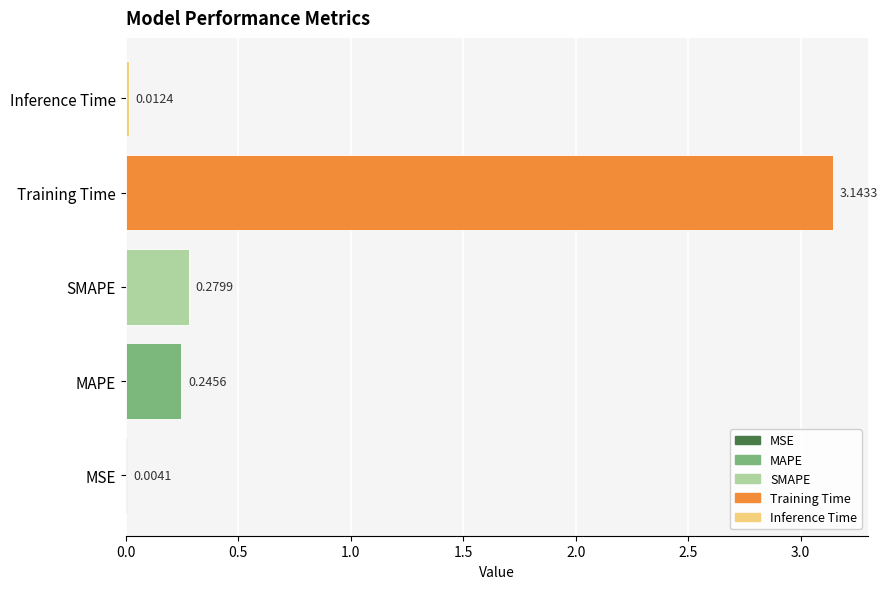

Between SMAPE and Inference Time, which is larger?

SMAPE